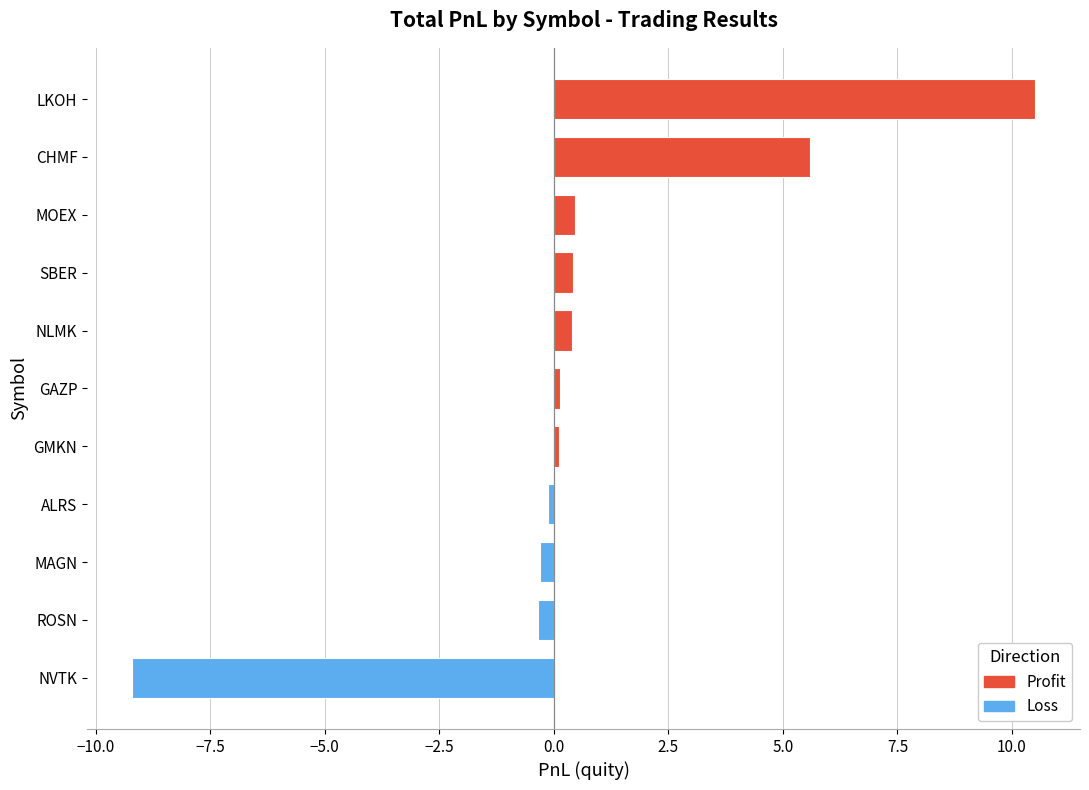

What is the sum of all values?

7.7